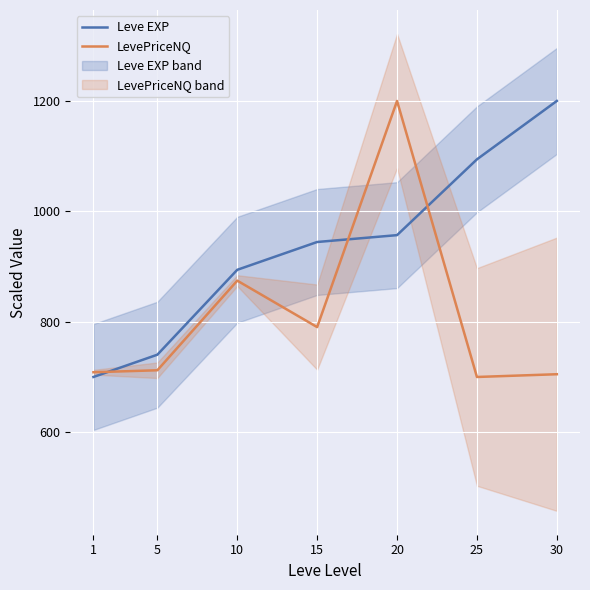

The LevePriceNQ series shows 700.0 at 25. True or false?

True